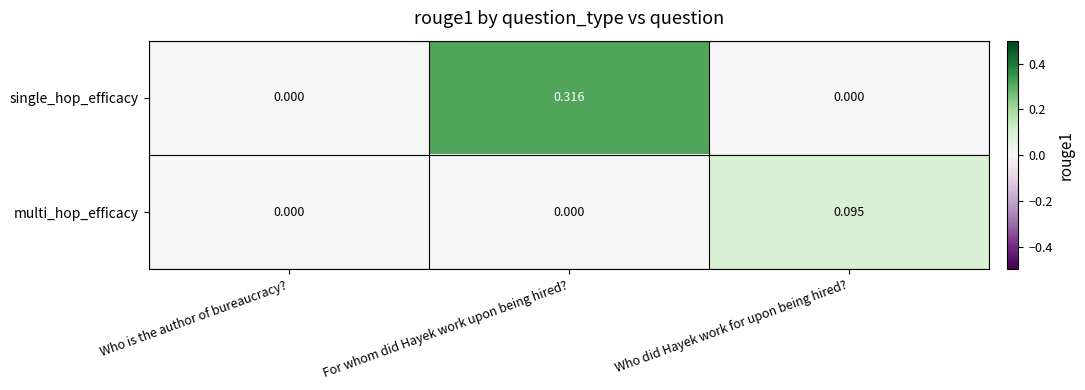

Which series changed the most between For whom did Hayek work upon being hired? and Who did Hayek work for upon being hired??

single_hop_efficacy